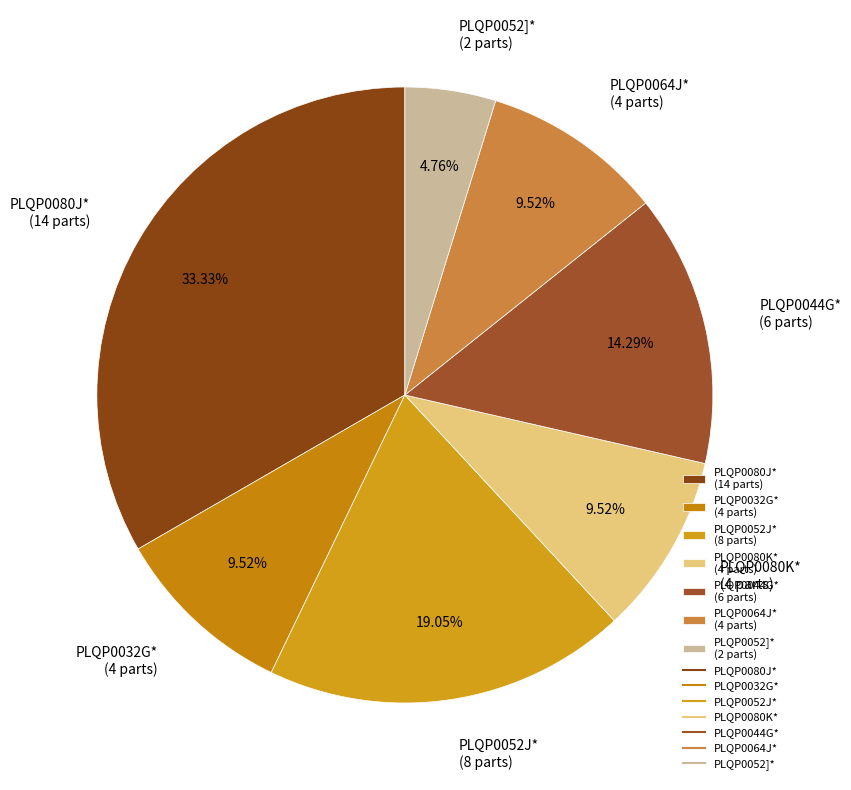

Between PLQP0052]* (2 parts) and PLQP0044G* (6 parts), which is larger?

PLQP0044G* (6 parts)